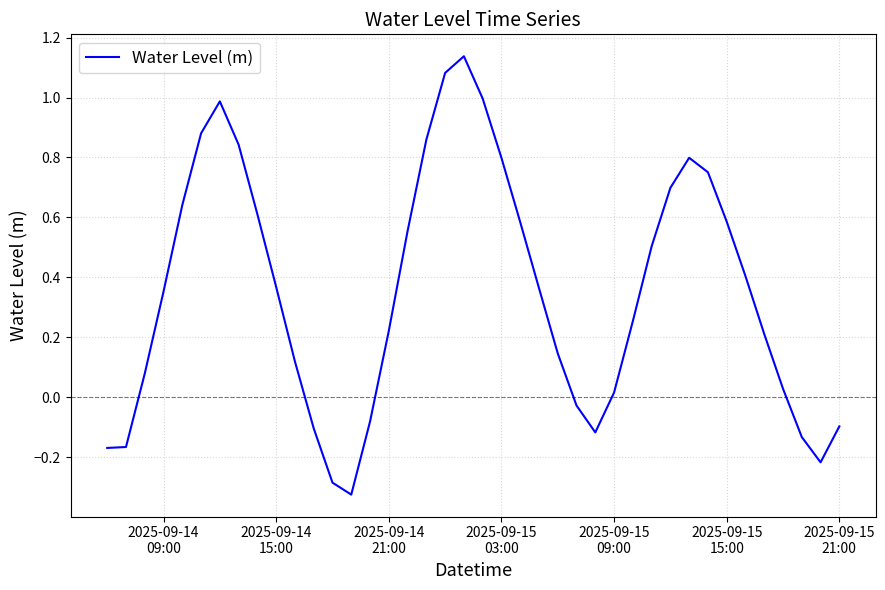

Does the chart have visible grid lines?

Yes